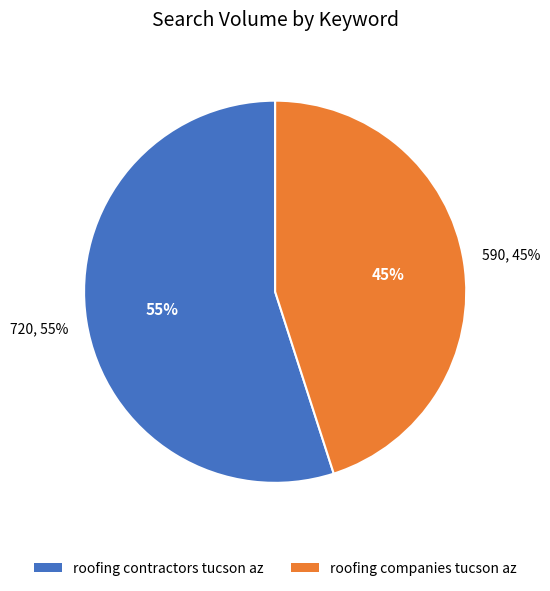

Which category has the biggest portion of the pie?

roofing contractors tucson az